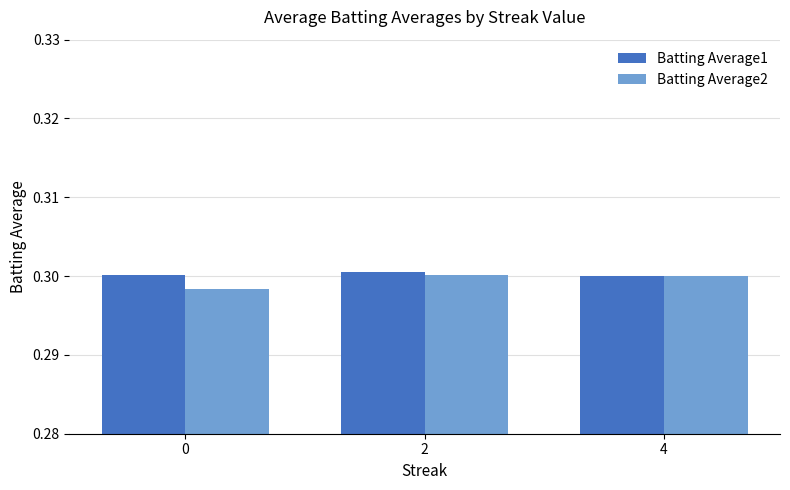

What is the sum of all Batting Average2 values?

0.9